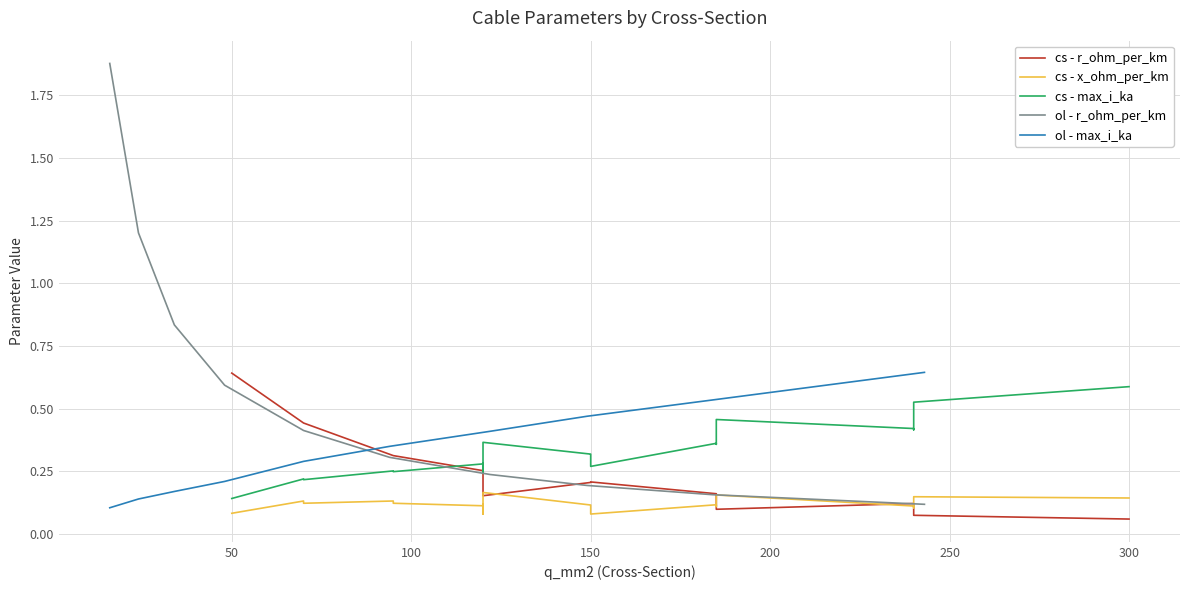

What is the maximum value for ol - max_i_ka?

0.6